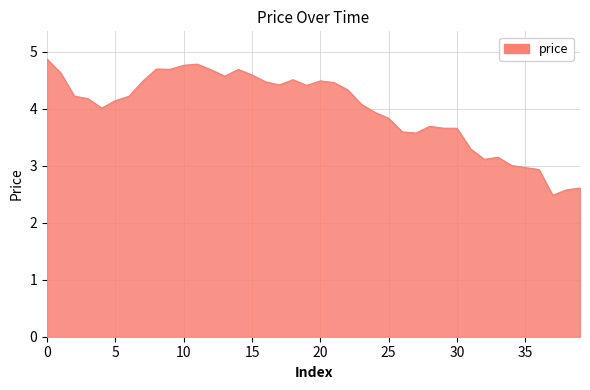

What is the difference between the maximum and minimum values?

2.4